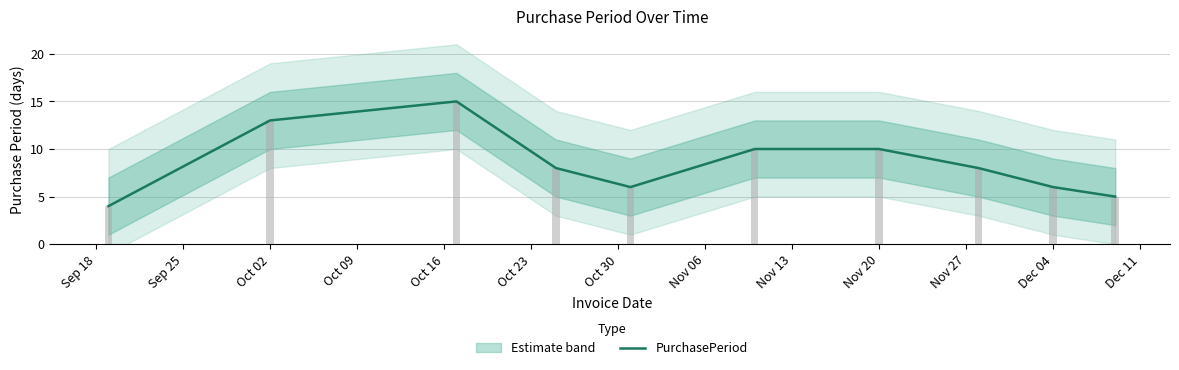

Is it true that PurchasePeriod equals 10 at Nov 20?

True